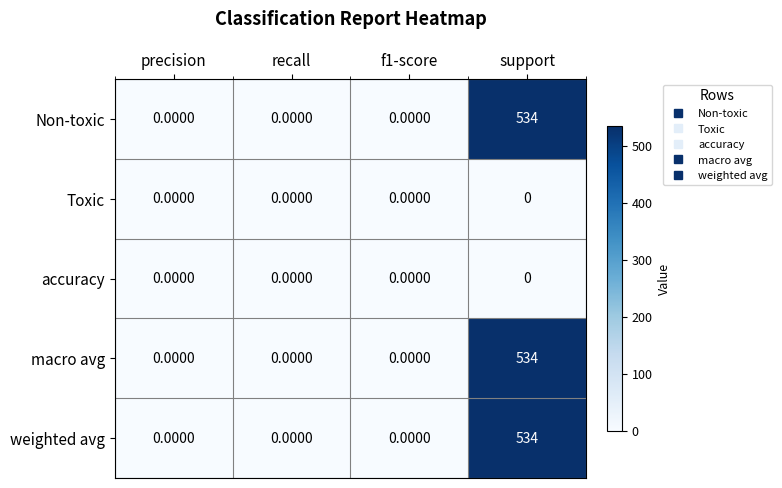

What is the greatest value displayed?

534